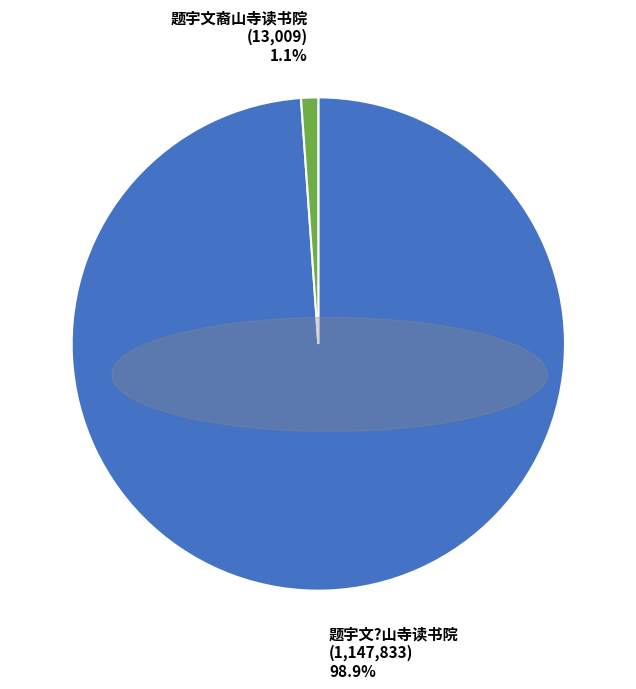

Count the number of slices in the pie.

2